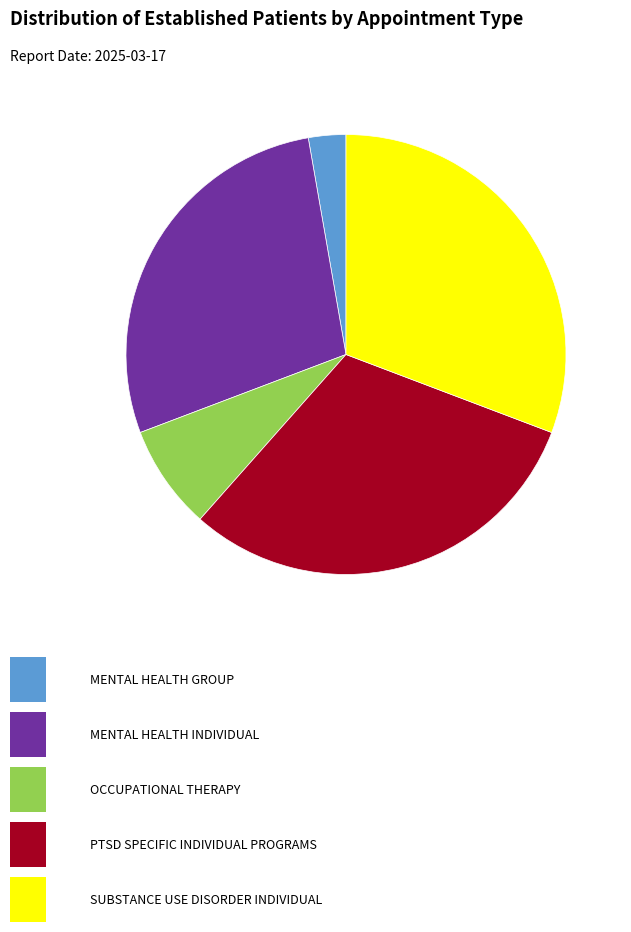

Does any single category account for the majority?

No